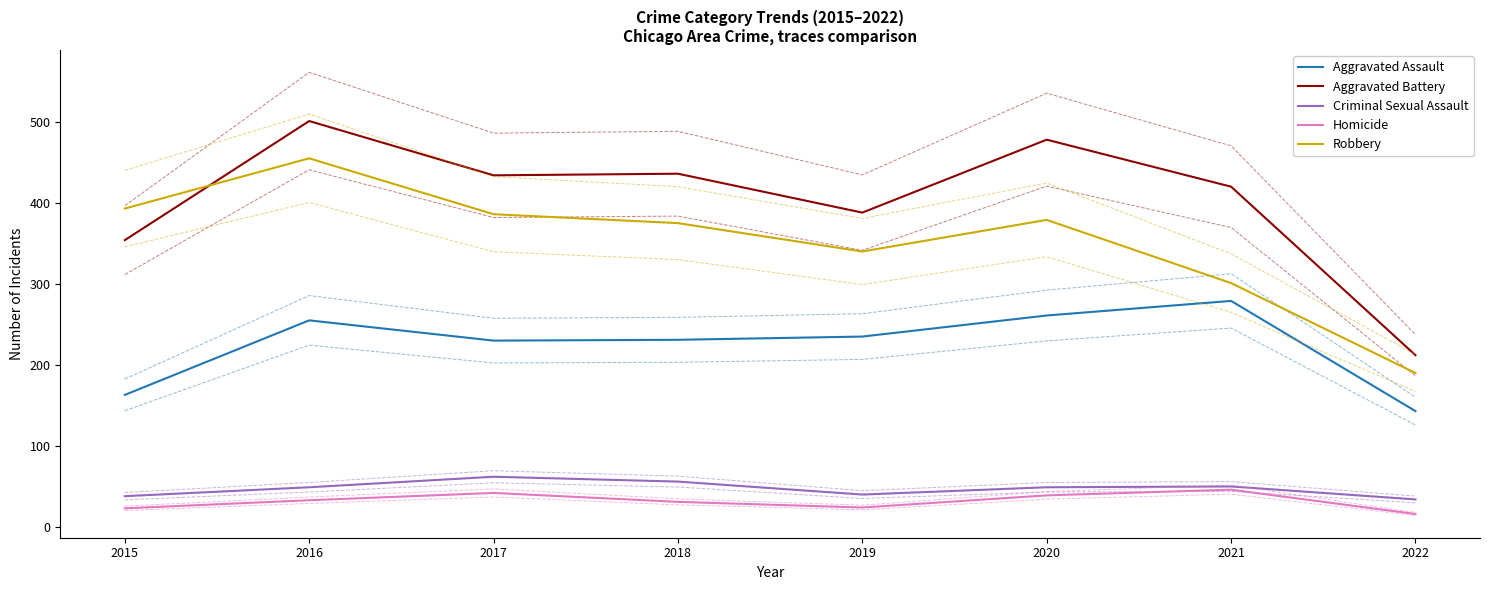

How many distinct data groups are displayed?

5